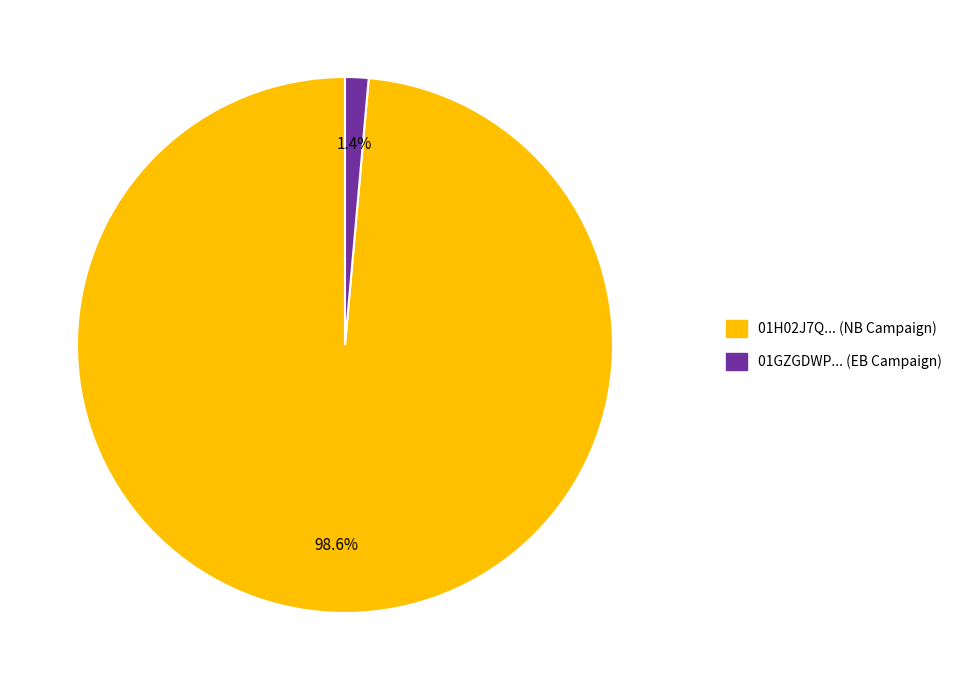

What is the total percentage of 01H02J7Q... (NB Campaign) and 01GZGDWP... (EB Campaign)?

100.0%